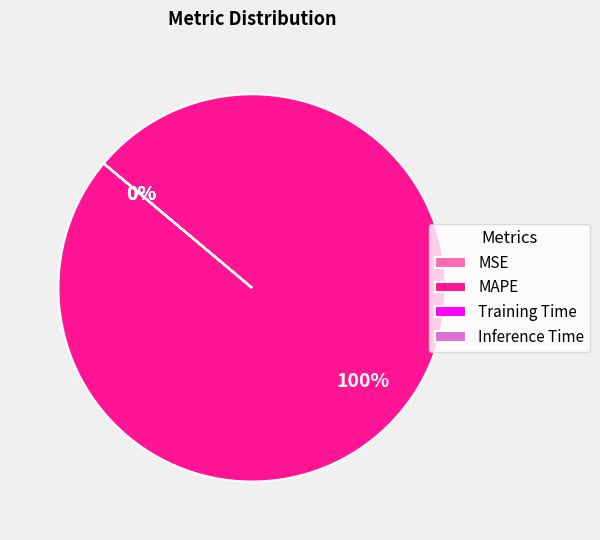

Which slice is the smallest?

MSE